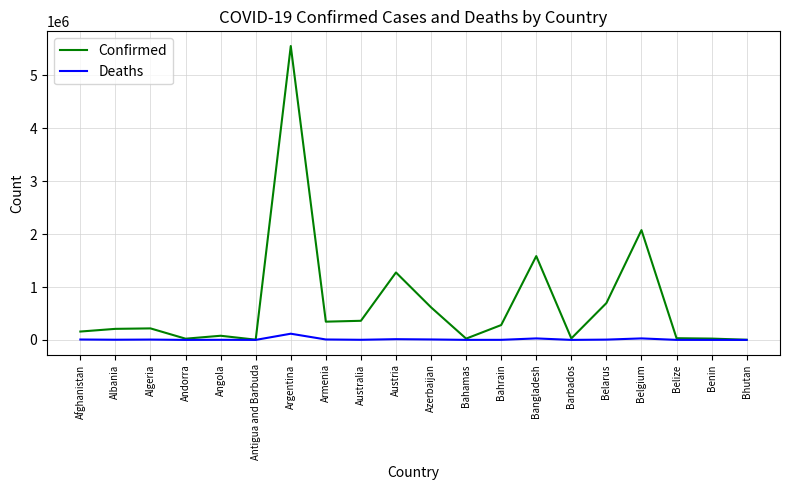

Rank the series by their average value, from lowest to highest.

Deaths, Confirmed